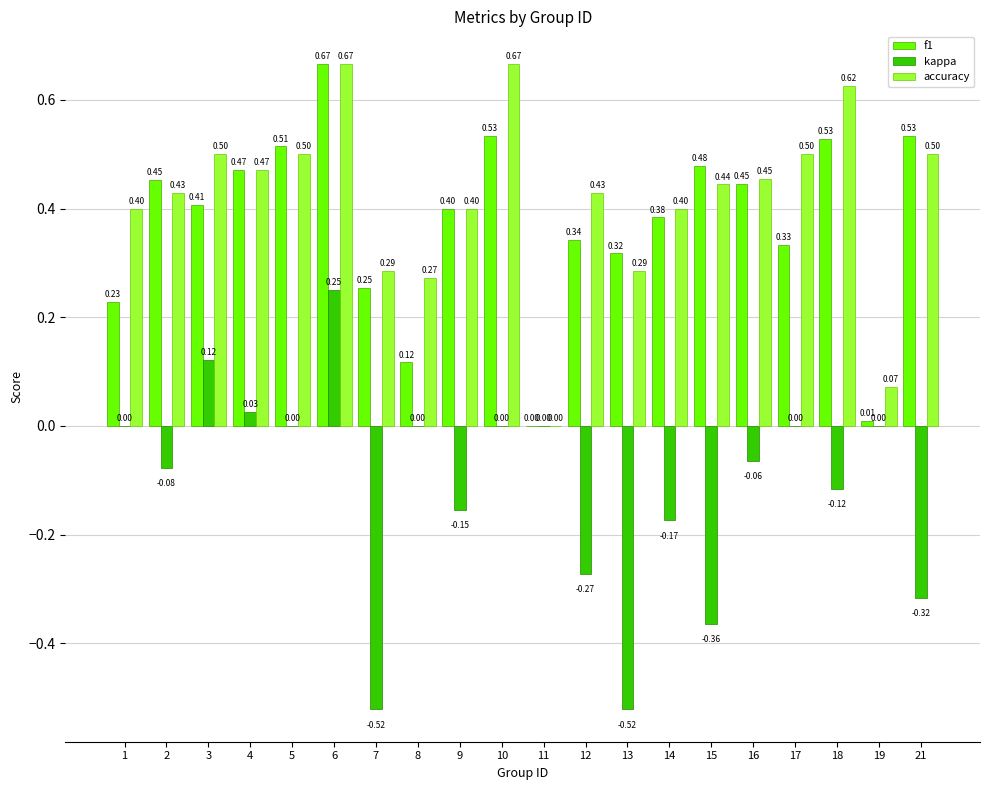

What is the sum of the accuracy values at 15 and 21?

0.9